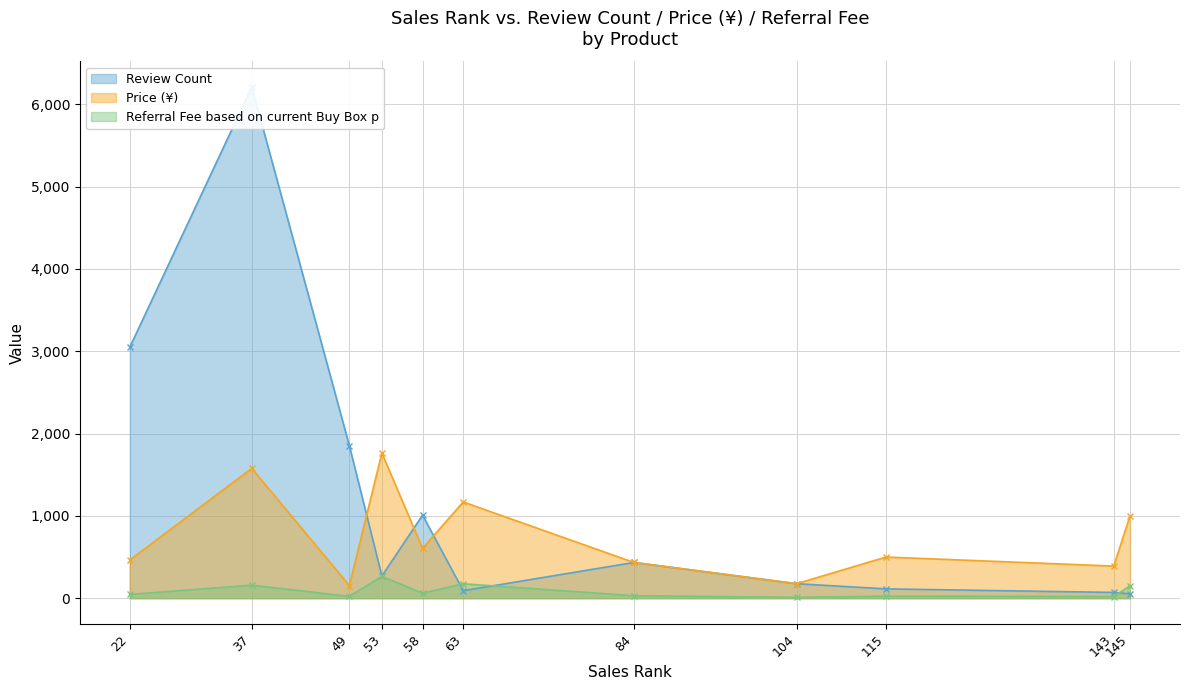

At which label does Referral Fee based on current Buy Box p first exceed 46?

37